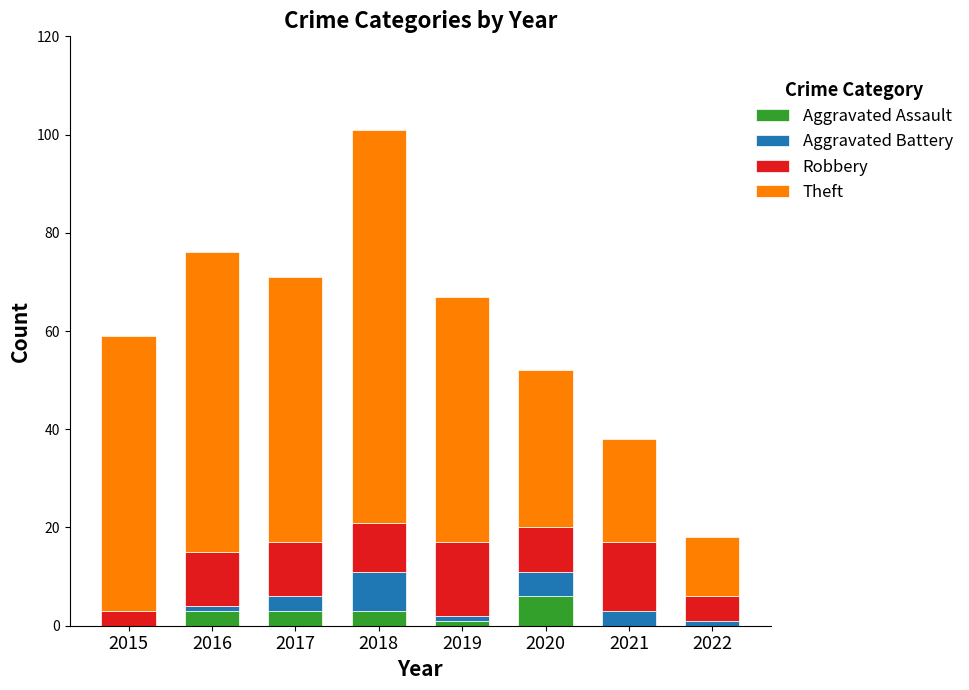

What is the sum of all Aggravated Assault values?

16